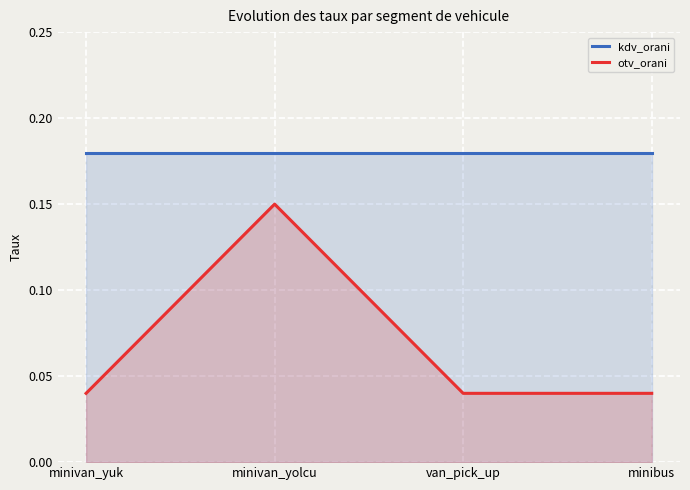

Rank the series by their maximum value, from highest to lowest.

kdv_orani, otv_orani